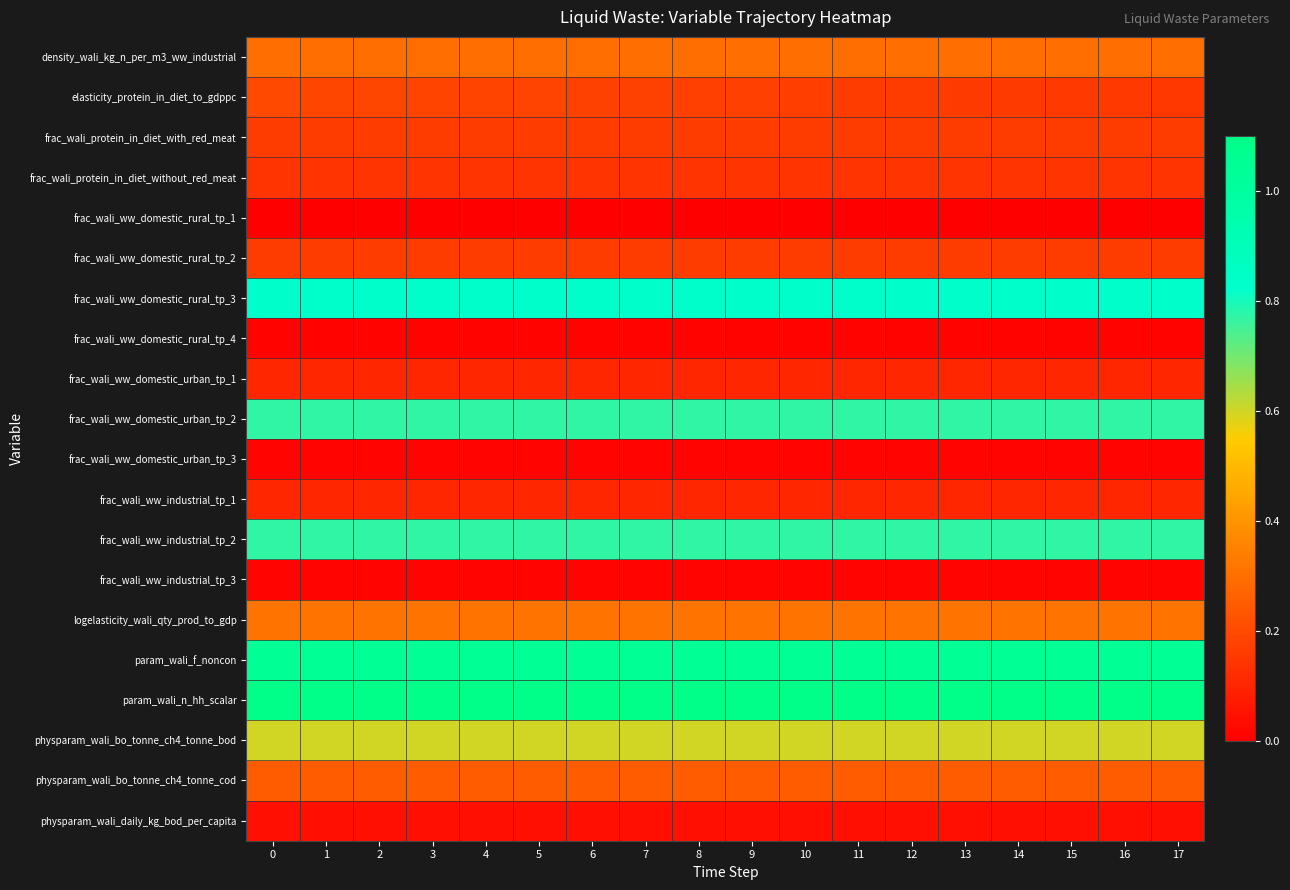

Reading left to right, transcribe all the data shown in this chart.

density_wali_kg_n_per_m3_ww_industrial: 0=0.3	1=0.3	2=0.3	3=0.3	4=0.3	5=0.3	6=0.3	7=0.3	8=0.3	9=0.3	10=0.3	11=0.3	12=0.3	13=0.3	14=0.3	15=0.3	16=0.3	17=0.3
elasticity_protein_in_diet_to_gdppc: 0=0.2	1=0.2	2=0.2	3=0.2	4=0.2	5=0.2	6=0.2	7=0.2	8=0.2	9=0.2	10=0.2	11=0.2	12=0.2	13=0.2	14=0.2	15=0.2	16=0.2	17=0.2
frac_wali_protein_in_diet_with_red_meat: 0=0.2	1=0.2	2=0.2	3=0.2	4=0.2	5=0.2	6=0.2	7=0.2	8=0.2	9=0.2	10=0.2	11=0.2	12=0.2	13=0.2	14=0.2	15=0.2	16=0.2	17=0.2
frac_wali_protein_in_diet_without_red_meat: 0=0.1	1=0.1	2=0.1	3=0.1	4=0.1	5=0.1	6=0.1	7=0.1	8=0.1	9=0.1	10=0.1	11=0.1	12=0.1	13=0.1	14=0.1	15=0.1	16=0.1	17=0.1
frac_wali_ww_domestic_rural_tp_1: 0=0.0	1=0.0	2=0.0	3=0.0	4=0.0	5=0.0	6=0.0	7=0.0	8=0.0	9=0.0	10=0.0	11=0.0	12=0.0	13=0.0	14=0.0	15=0.0	16=0.0	17=0.0
frac_wali_ww_domestic_rural_tp_2: 0=0.2	1=0.2	2=0.2	3=0.2	4=0.2	5=0.2	6=0.2	7=0.2	8=0.2	9=0.2	10=0.2	11=0.2	12=0.2	13=0.2	14=0.2	15=0.2	16=0.2	17=0.2
frac_wali_ww_domestic_rural_tp_3: 0=0.8	1=0.8	2=0.8	3=0.8	4=0.8	5=0.8	6=0.8	7=0.8	8=0.8	9=0.8	10=0.8	11=0.8	12=0.8	13=0.8	14=0.8	15=0.8	16=0.8	17=0.8
frac_wali_ww_domestic_rural_tp_4: 0=0.0	1=0.0	2=0.0	3=0.0	4=0.0	5=0.0	6=0.0	7=0.0	8=0.0	9=0.0	10=0.0	11=0.0	12=0.0	13=0.0	14=0.0	15=0.0	16=0.0	17=0.0
frac_wali_ww_domestic_urban_tp_1: 0=0.1	1=0.1	2=0.1	3=0.1	4=0.1	5=0.1	6=0.1	7=0.1	8=0.1	9=0.1	10=0.1	11=0.1	12=0.1	13=0.1	14=0.1	15=0.1	16=0.1	17=0.1
frac_wali_ww_domestic_urban_tp_2: 0=0.8	1=0.8	2=0.8	3=0.8	4=0.8	5=0.8	6=0.8	7=0.8	8=0.8	9=0.8	10=0.8	11=0.8	12=0.8	13=0.8	14=0.8	15=0.8	16=0.8	17=0.8
frac_wali_ww_domestic_urban_tp_3: 0=0.0	1=0.0	2=0.0	3=0.0	4=0.0	5=0.0	6=0.0	7=0.0	8=0.0	9=0.0	10=0.0	11=0.0	12=0.0	13=0.0	14=0.0	15=0.0	16=0.0	17=0.0
frac_wali_ww_industrial_tp_1: 0=0.1	1=0.1	2=0.1	3=0.1	4=0.1	5=0.1	6=0.1	7=0.1	8=0.1	9=0.1	10=0.1	11=0.1	12=0.1	13=0.1	14=0.1	15=0.1	16=0.1	17=0.1
frac_wali_ww_industrial_tp_2: 0=0.8	1=0.8	2=0.8	3=0.8	4=0.8	5=0.8	6=0.8	7=0.8	8=0.8	9=0.8	10=0.8	11=0.8	12=0.8	13=0.8	14=0.8	15=0.8	16=0.8	17=0.8
frac_wali_ww_industrial_tp_3: 0=0.0	1=0.0	2=0.0	3=0.0	4=0.0	5=0.0	6=0.0	7=0.0	8=0.0	9=0.0	10=0.0	11=0.0	12=0.0	13=0.0	14=0.0	15=0.0	16=0.0	17=0.0
logelasticity_wali_qty_prod_to_gdp: 0=0.3	1=0.3	2=0.3	3=0.3	4=0.3	5=0.3	6=0.3	7=0.3	8=0.3	9=0.3	10=0.3	11=0.3	12=0.3	13=0.3	14=0.3	15=0.3	16=0.3	17=0.3
param_wali_f_noncon: 0=1.0	1=1.0	2=1.0	3=1.0	4=1.0	5=1.0	6=1.0	7=1.0	8=1.0	9=1.0	10=1.0	11=1.0	12=1.0	13=1.0	14=1.0	15=1.0	16=1.0	17=1.0
param_wali_n_hh_scalar: 0=1.1	1=1.1	2=1.1	3=1.1	4=1.1	5=1.1	6=1.1	7=1.1	8=1.1	9=1.1	10=1.1	11=1.1	12=1.1	13=1.1	14=1.1	15=1.1	16=1.1	17=1.1
physparam_wali_bo_tonne_ch4_tonne_bod: 0=0.6	1=0.6	2=0.6	3=0.6	4=0.6	5=0.6	6=0.6	7=0.6	8=0.6	9=0.6	10=0.6	11=0.6	12=0.6	13=0.6	14=0.6	15=0.6	16=0.6	17=0.6
physparam_wali_bo_tonne_ch4_tonne_cod: 0=0.2	1=0.2	2=0.2	3=0.2	4=0.2	5=0.2	6=0.2	7=0.2	8=0.2	9=0.2	10=0.2	11=0.2	12=0.2	13=0.2	14=0.2	15=0.2	16=0.2	17=0.2
physparam_wali_daily_kg_bod_per_capita: 0=0.0	1=0.0	2=0.0	3=0.0	4=0.0	5=0.0	6=0.0	7=0.0	8=0.0	9=0.0	10=0.0	11=0.0	12=0.0	13=0.0	14=0.0	15=0.0	16=0.0	17=0.0